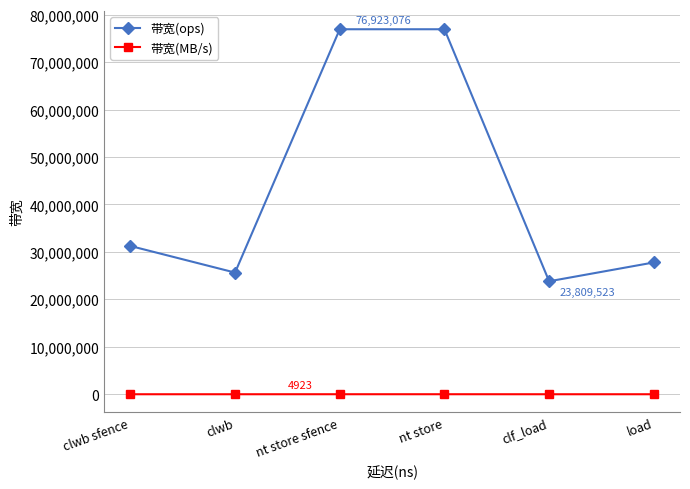

True or false: 带宽(MB/s) and 带宽(ops) cross at least once.

False